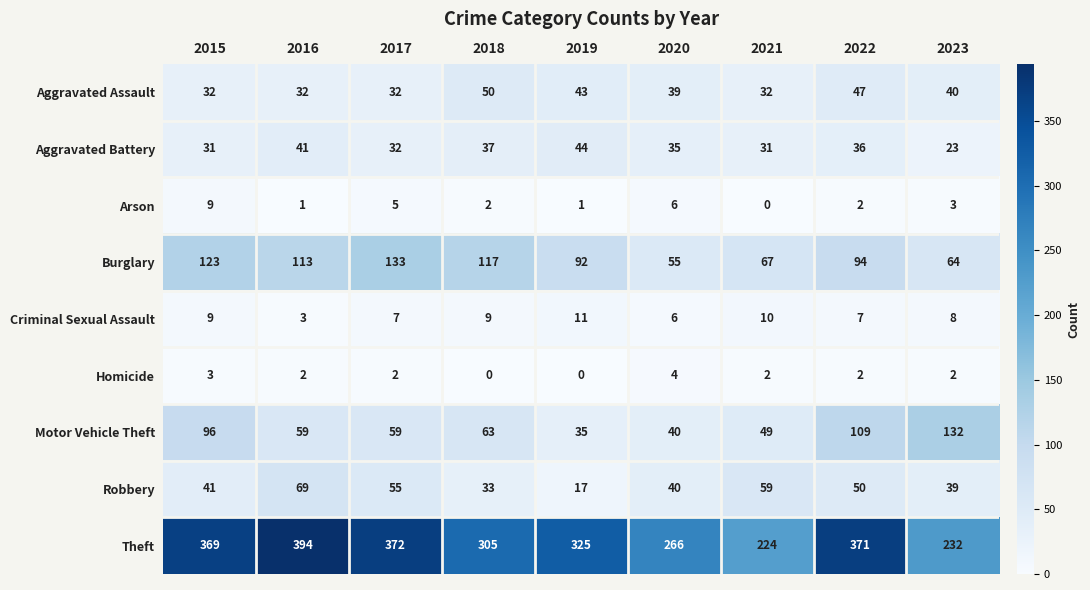

Which category has the highest value across all series?

2016